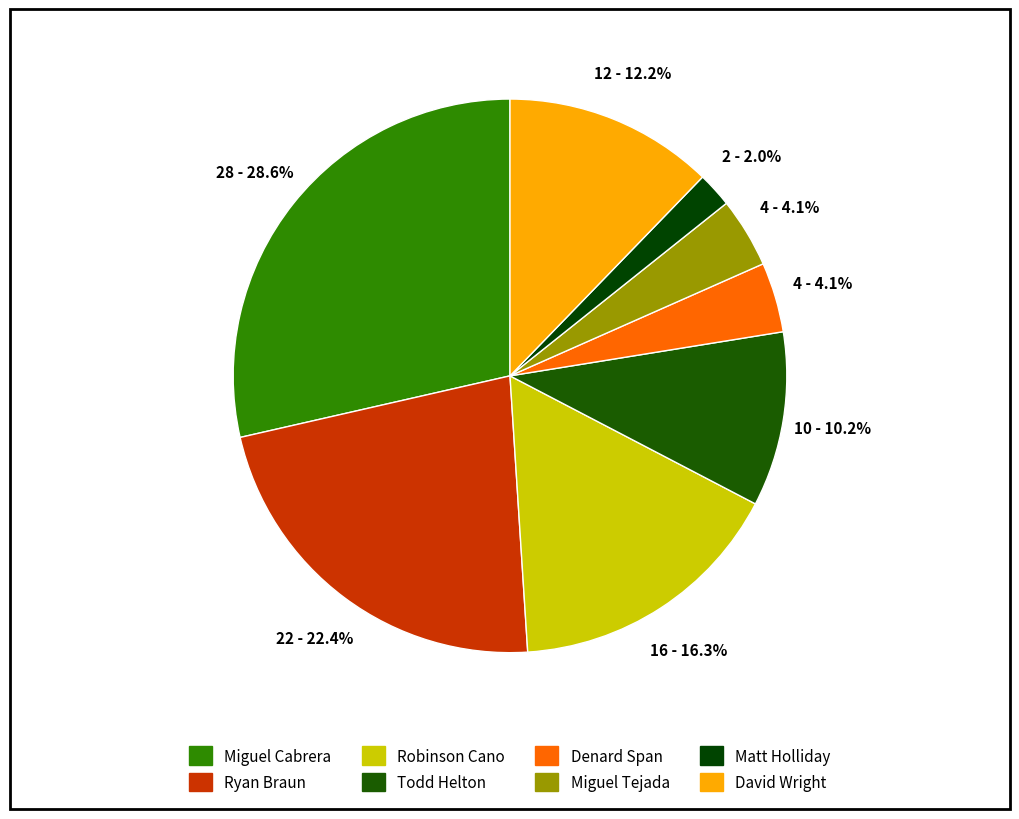

Is there a majority slice in this chart?

No